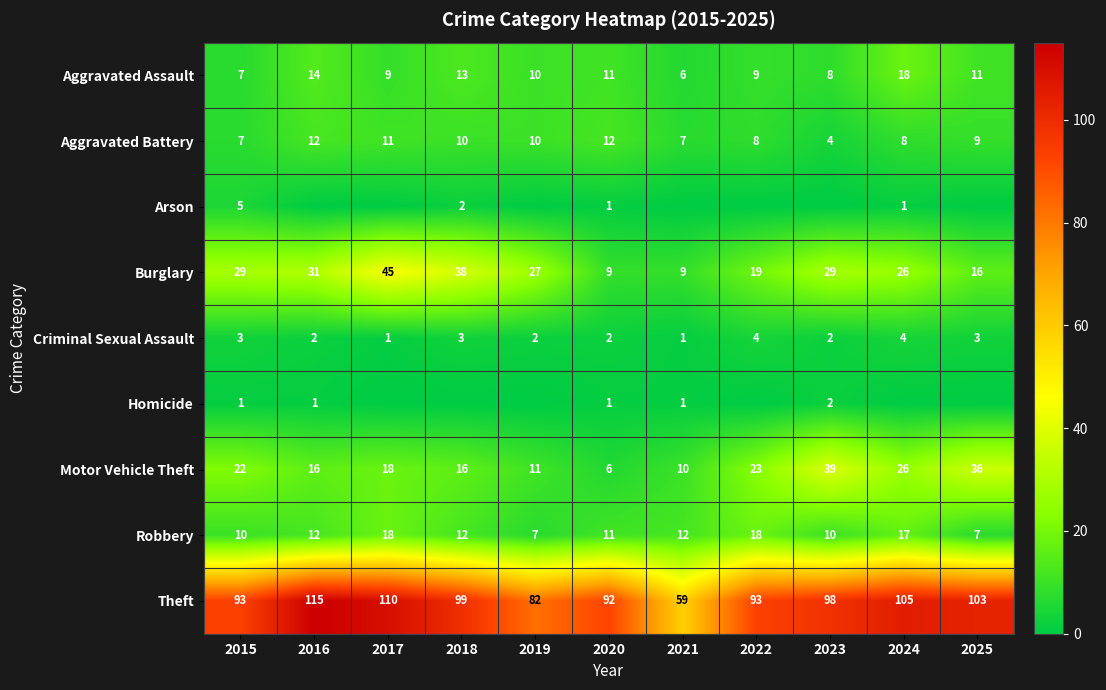

What is the approximate value of Robbery at 2025?

7